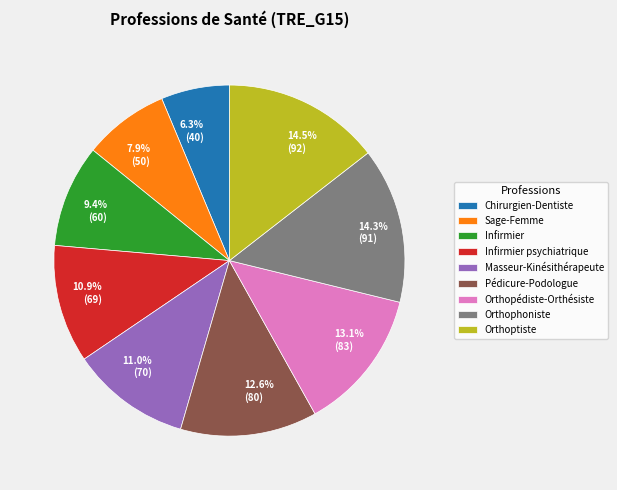

Is there any slice that represents more than half of the pie?

No